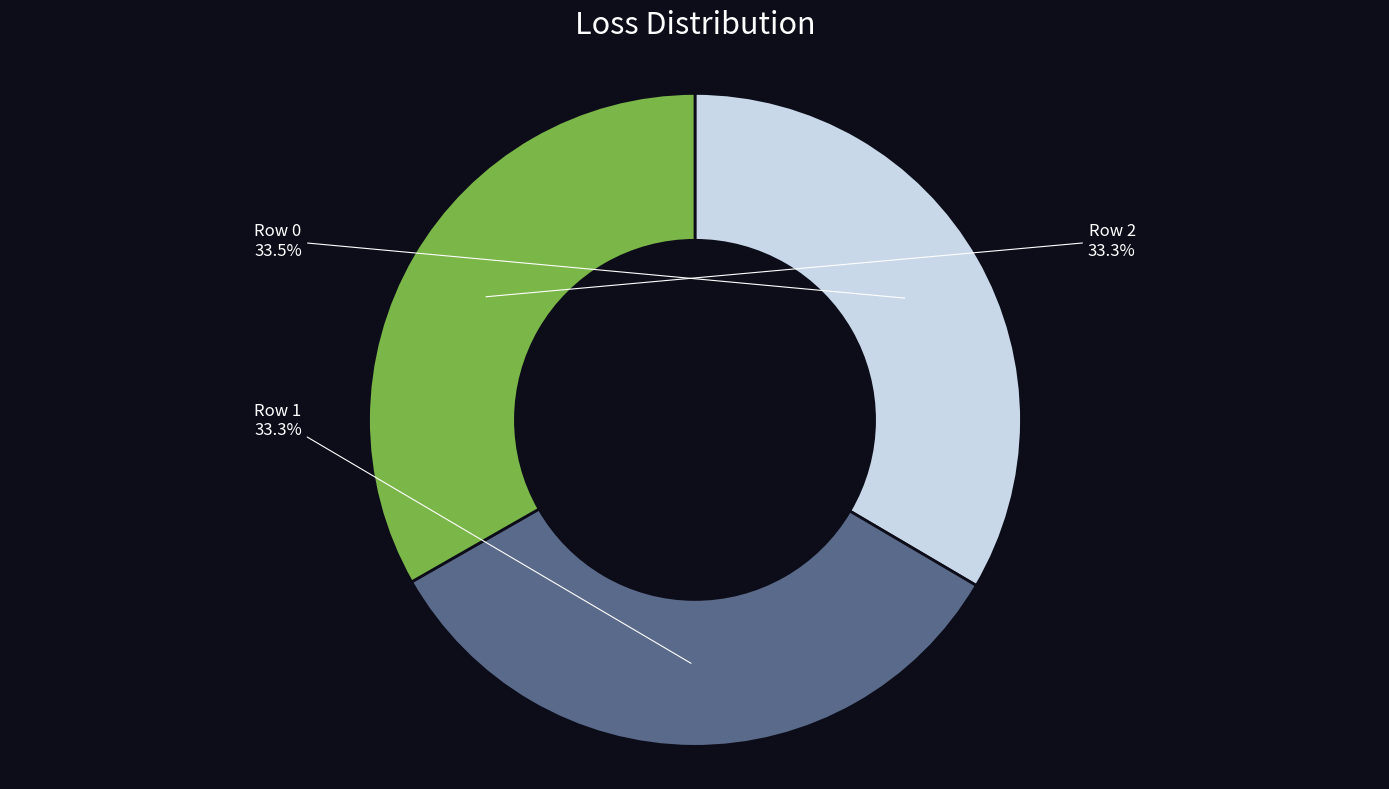

Is there any slice that represents more than half of the pie?

No